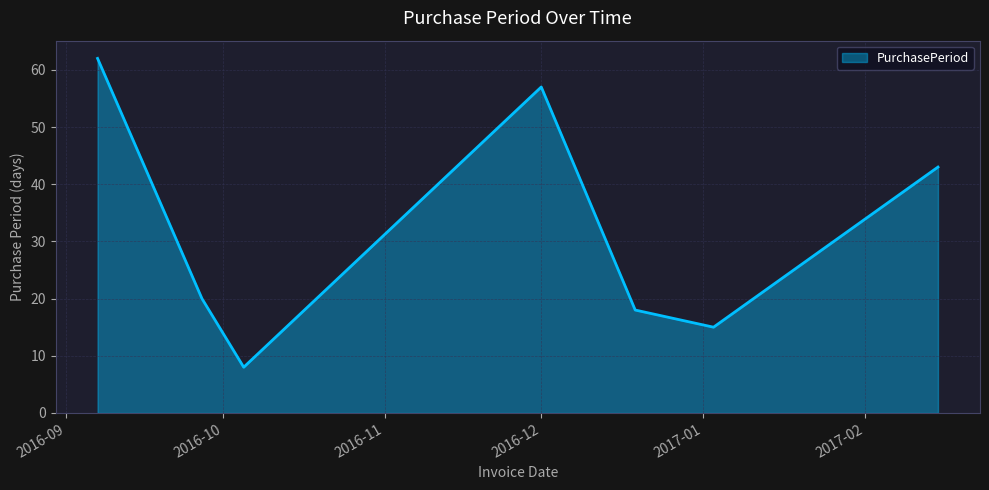

What is the greatest value displayed?

62